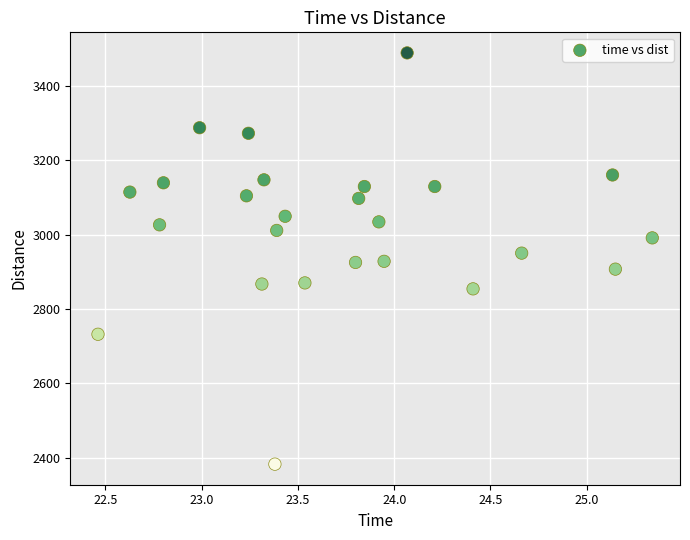

What is the range of Y values (max minus min)?

1105